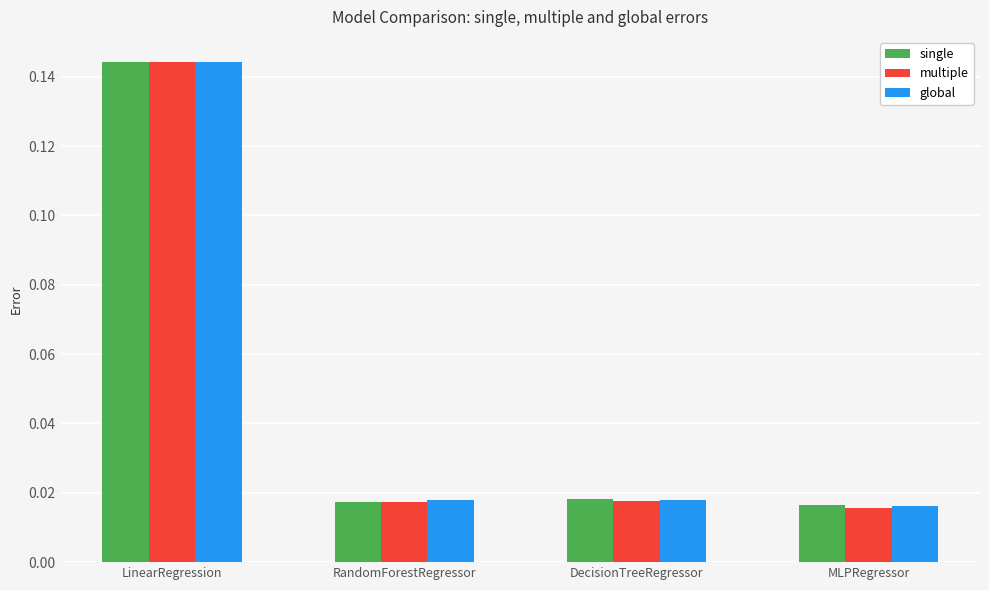

At how many categories does at least one series exceed 0?

4